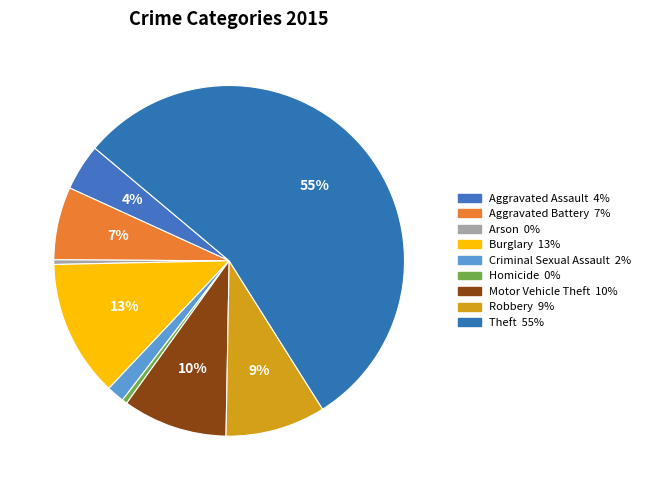

How many slices are in this pie chart?

9